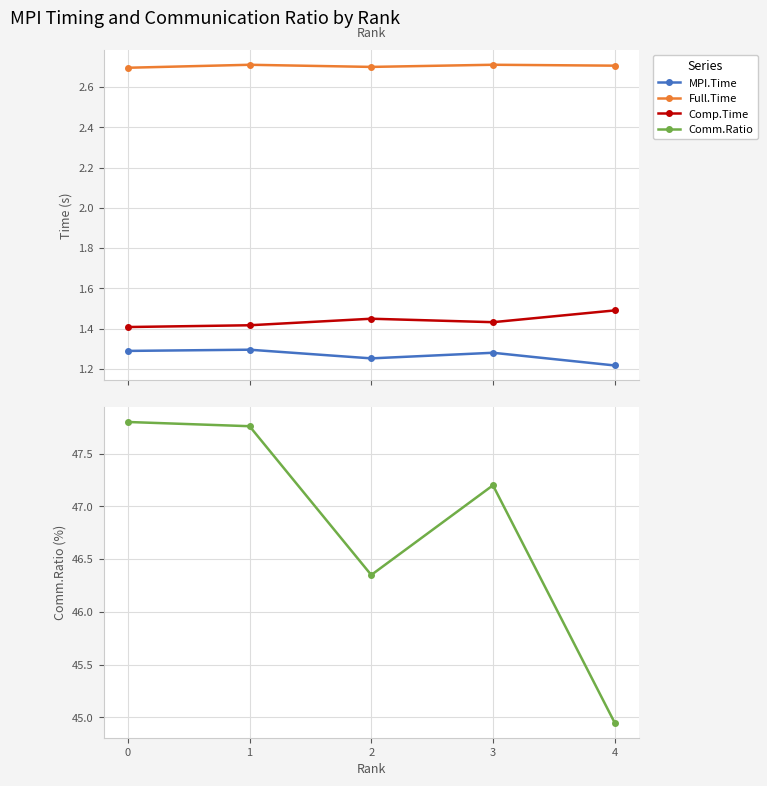

In Comp.Time, how many points are higher than both neighbors (excluding endpoints)?

1